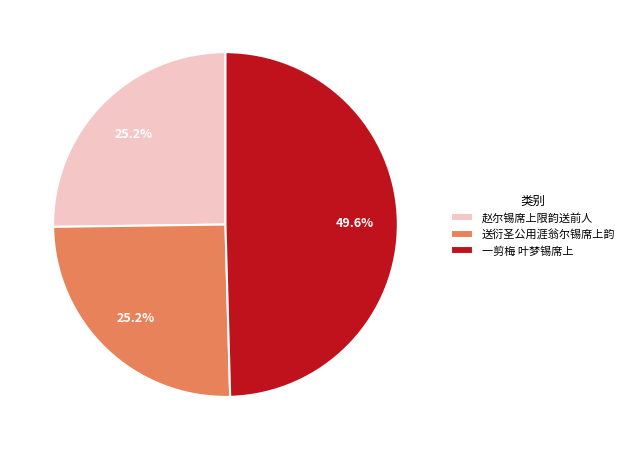

To the nearest percent, what percentage of the pie is 一剪梅 叶梦锡席上?

50%